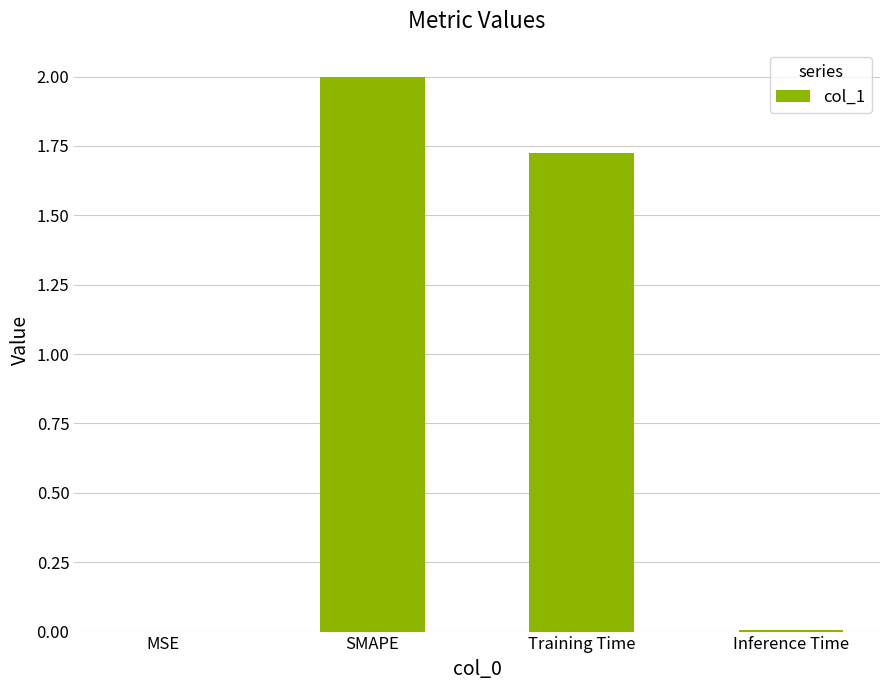

Is it true that the value at MSE is 0.0?

True